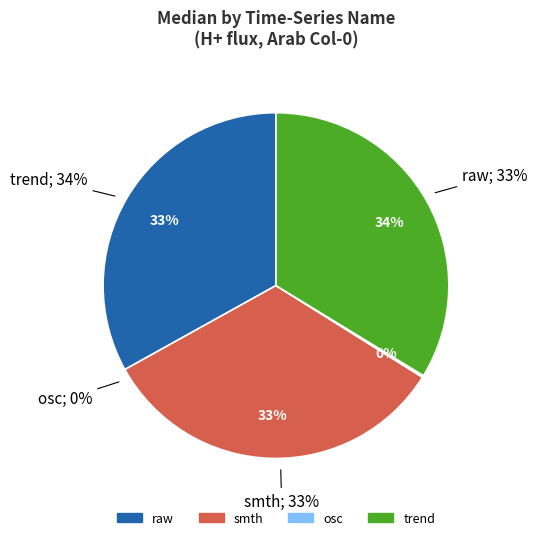

Count the number of slices in the pie.

4